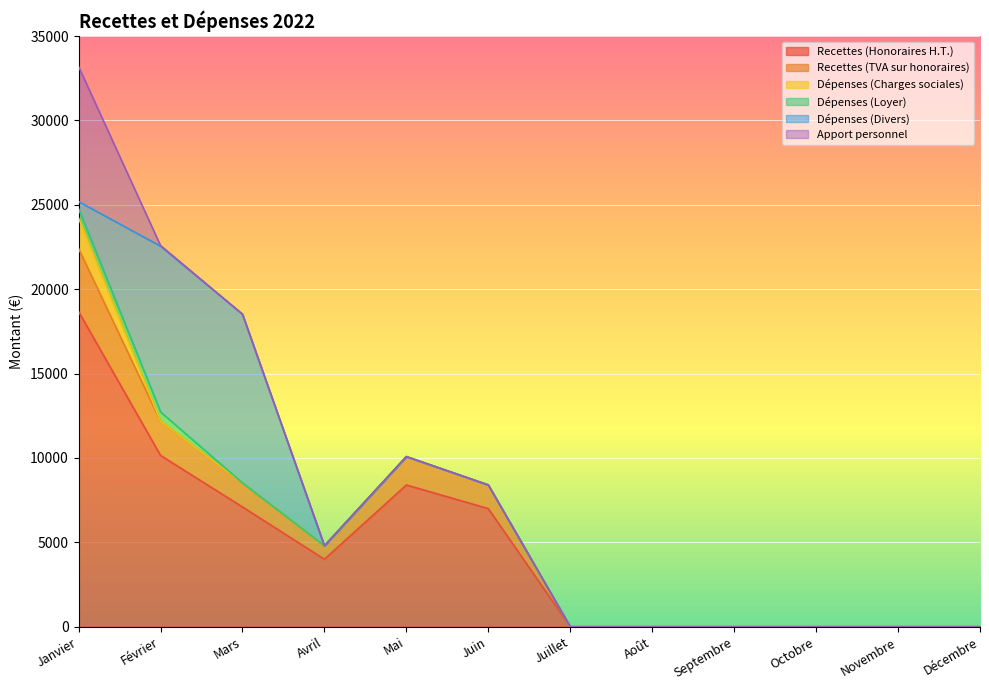

List the series in order of their peak value, highest first.

Recettes (Honoraires H.T.), Dépenses (Divers), Apport personnel, Recettes (TVA sur honoraires), Dépenses (Charges sociales), Dépenses (Loyer)